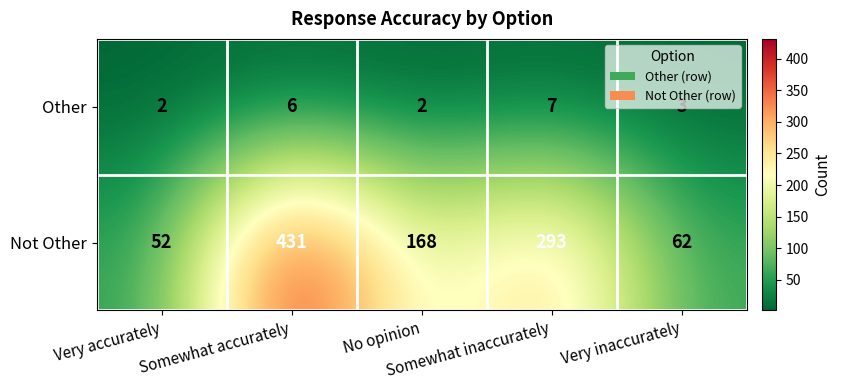

What is the greatest value displayed?

431